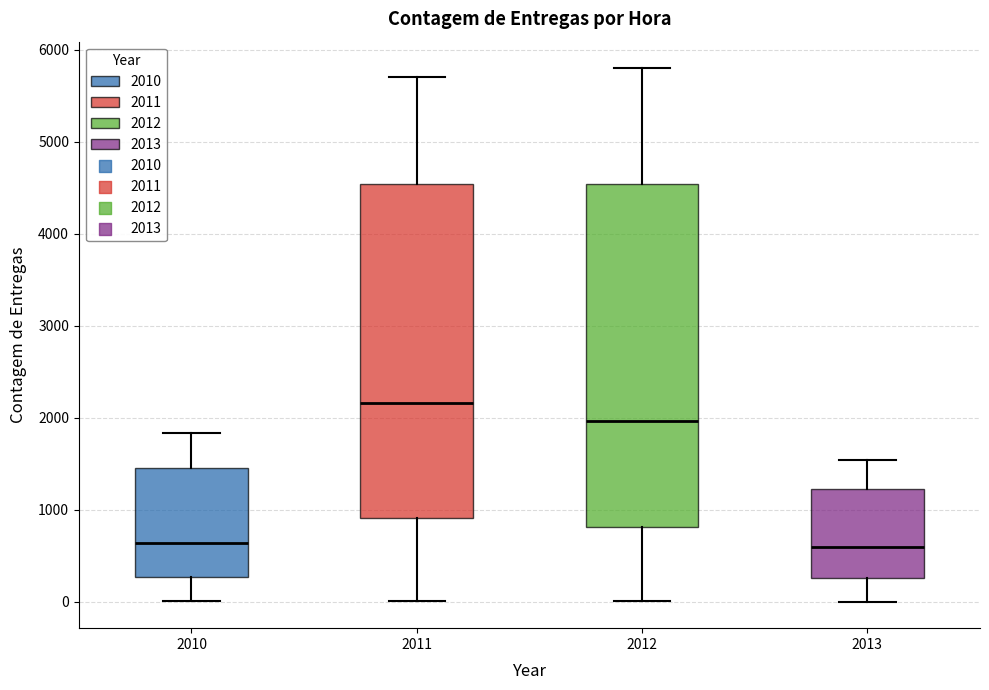

Where does the median line of the box at x = 2012 sit on the y-axis? The values are not printed on the chart, so give them approximately, as read against the axis.

2000